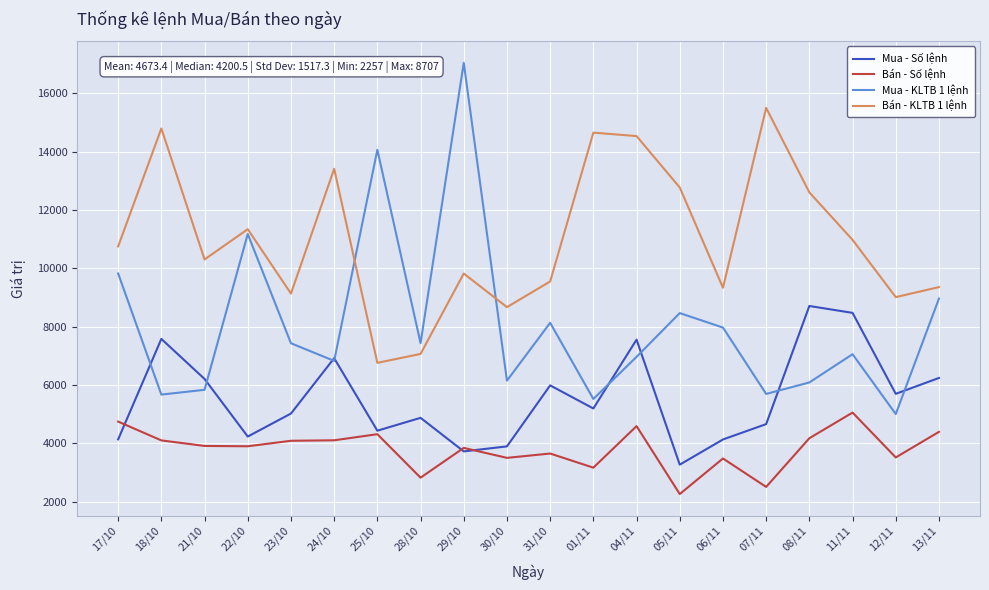

True or false: Bán - KLTB 1 lệnh and Mua - Số lệnh cross at least once.

False